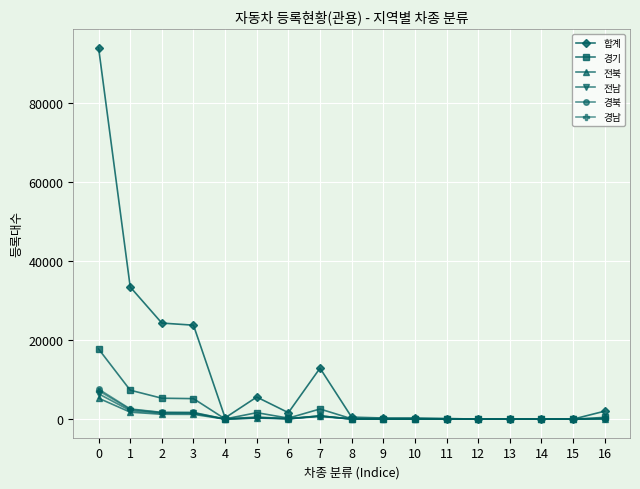

The value of 전북 at 13 is 0. True or false?

True